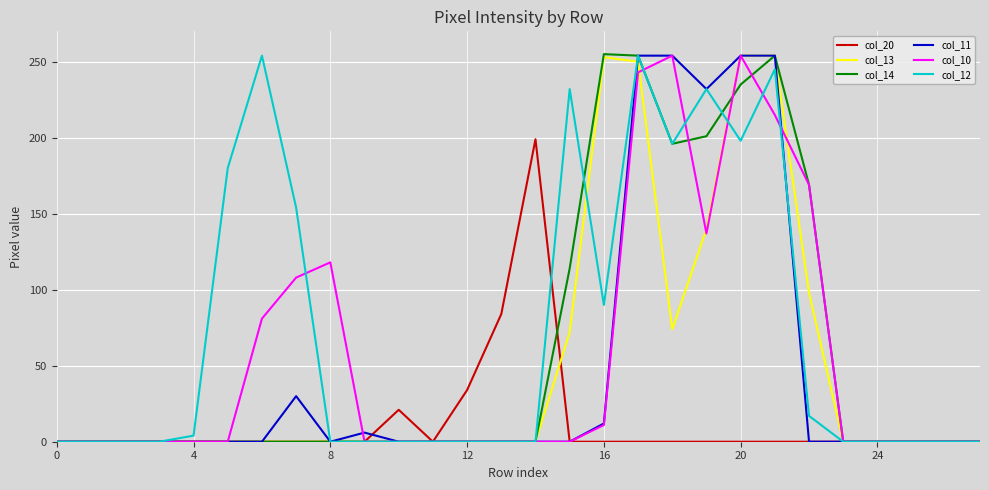

At which category does col_20 reach its first local valley?

11